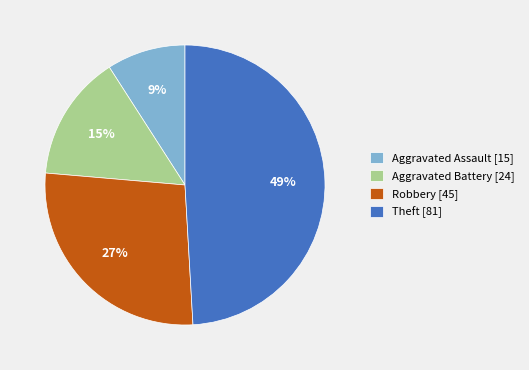

To the nearest percent, what percentage of the pie is Theft?

49%